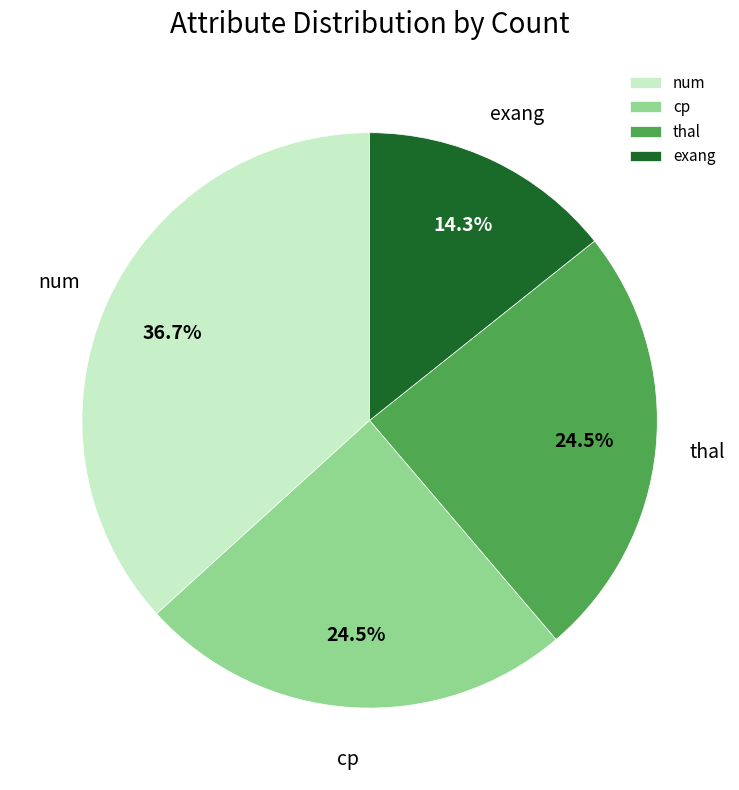

Does any single category account for the majority?

No